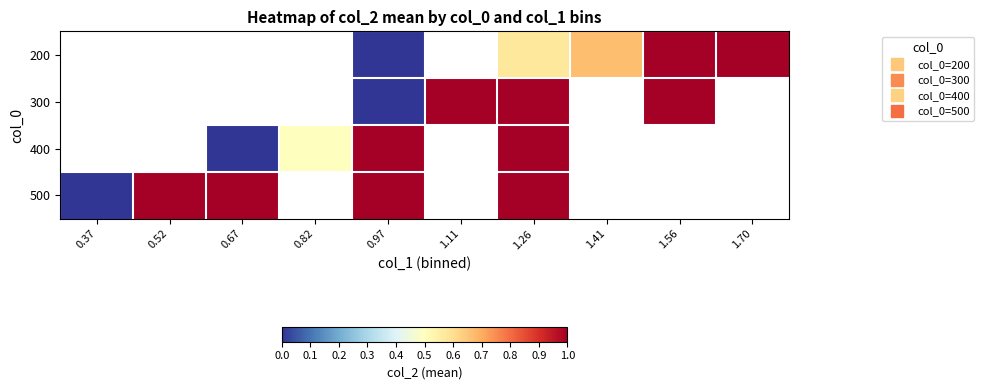

List the series in order of their peak value, highest first.

200, 300, 400, 500